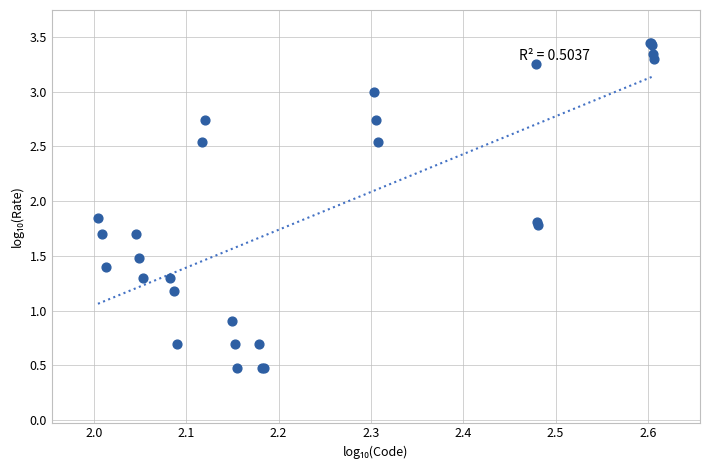

What Y value in the scatter plot is closest to 1?

0.9